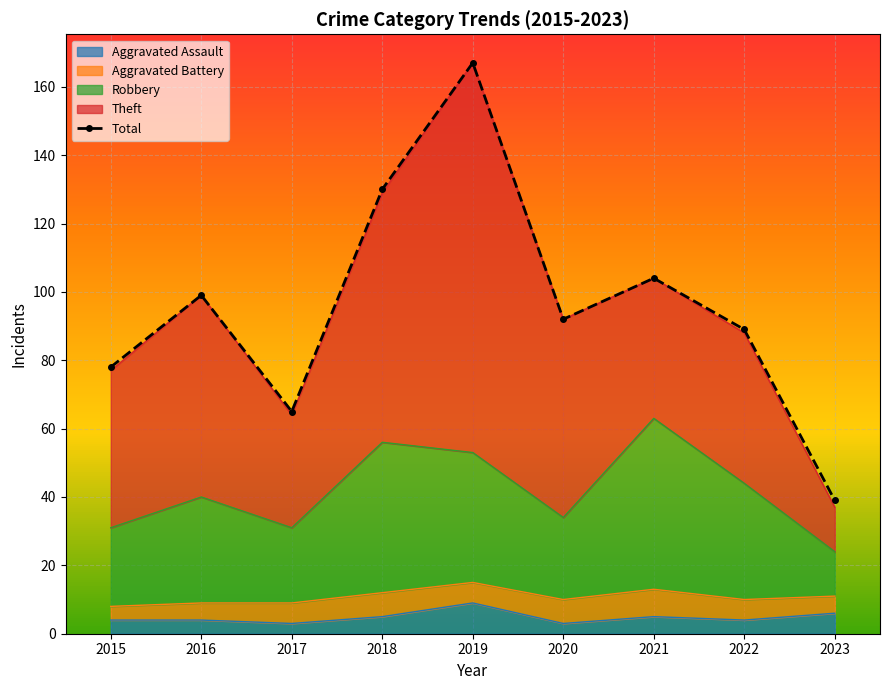

Reading left to right, list all the values displayed in this chart.

78	99	65	130	167	92	104	89	39